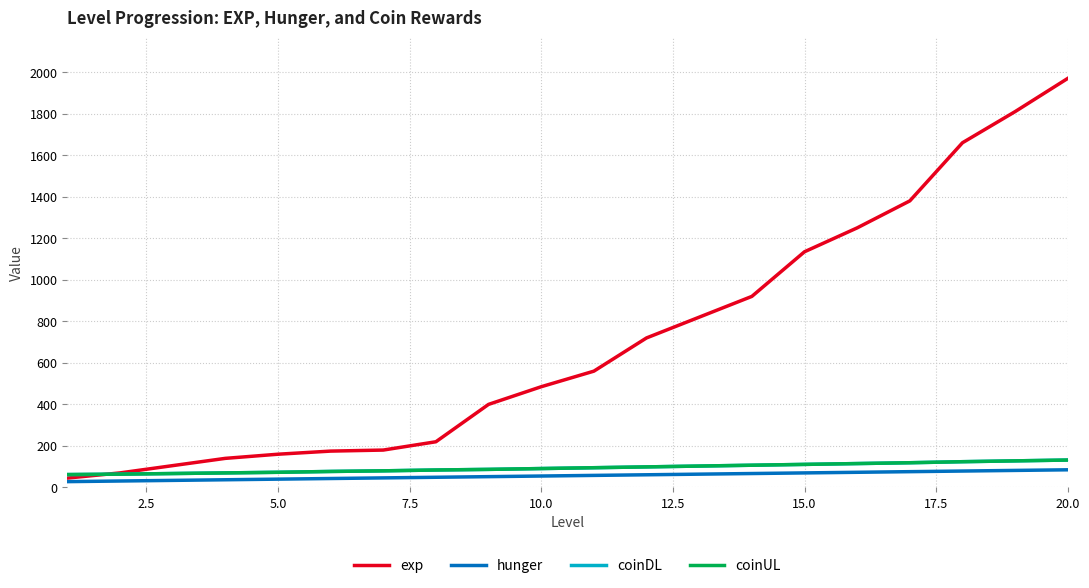

True or false: exp has more than 2 points higher than both neighbors.

False